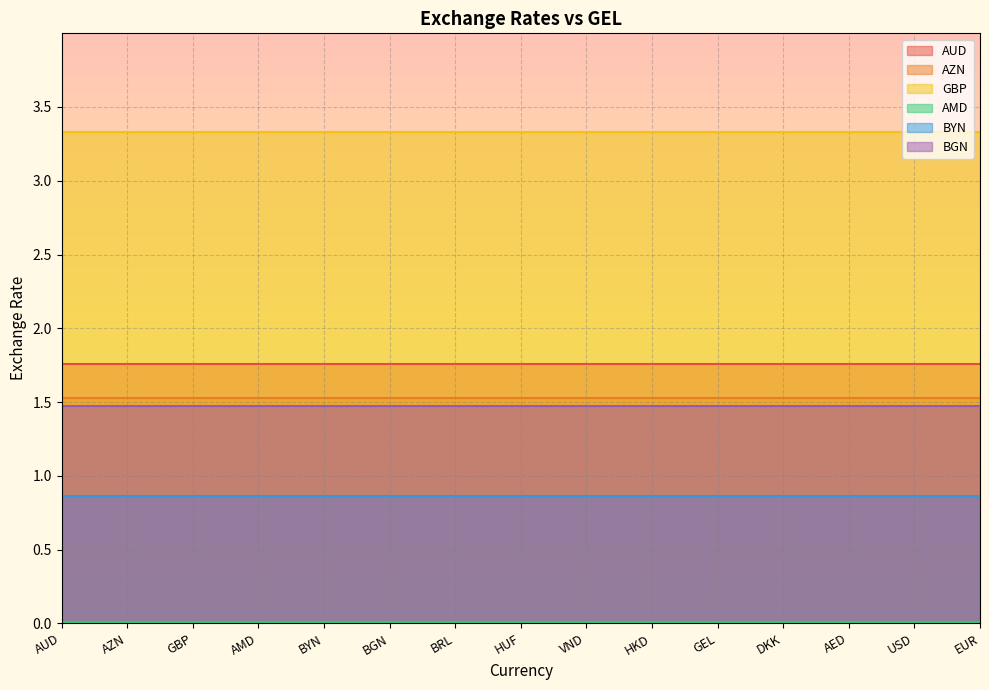

Rank the series by their maximum value, from lowest to highest.

AMD, BYN, BGN, AZN, AUD, GBP